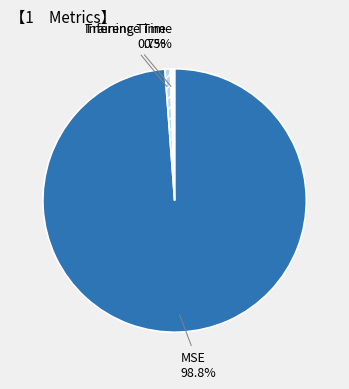

To the nearest percent, what is the combined percentage of MSE and Inference Time?

99%